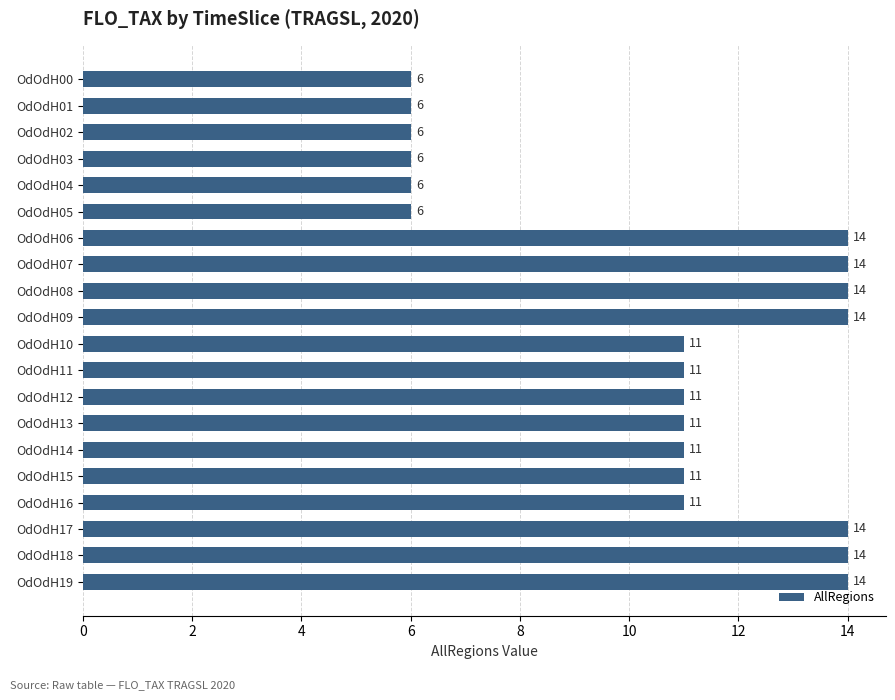

The value at OdOdH07 is 21. True or false?

False